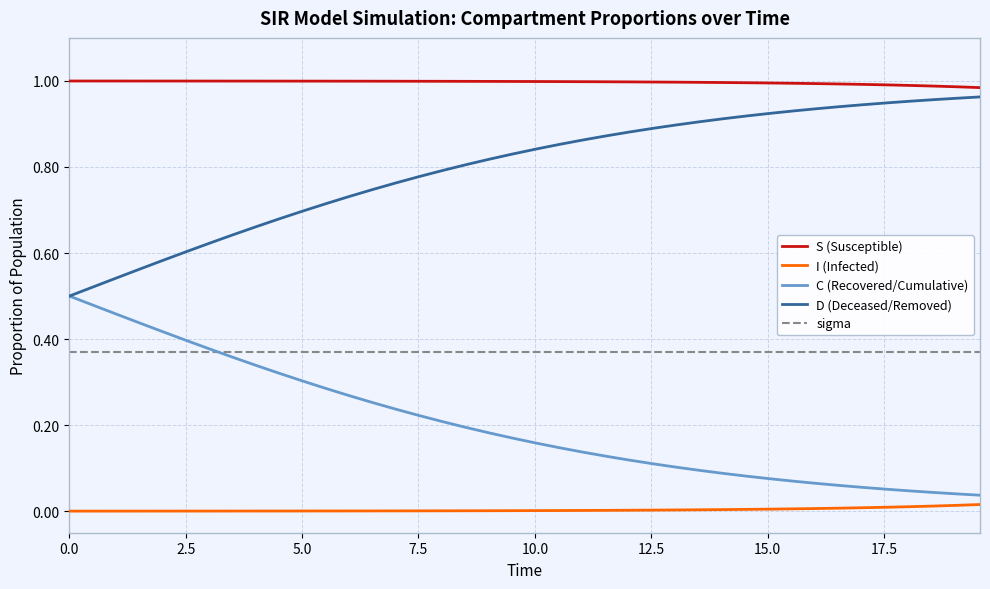

List the series in order of their overall mean, lowest first.

I (Infected), C (Recovered/Cumulative), sigma, D (Deceased/Removed), S (Susceptible)